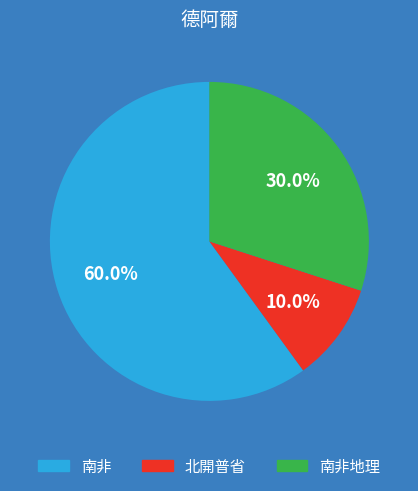

Is there any slice that represents more than half of the pie?

Yes